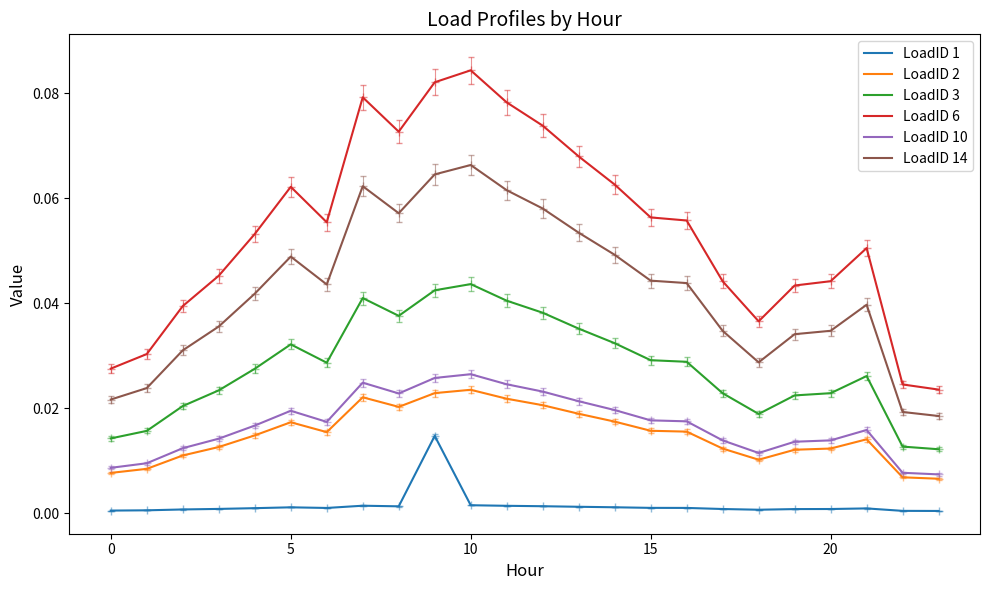

Which series has the largest total across all categories?

LoadID 6